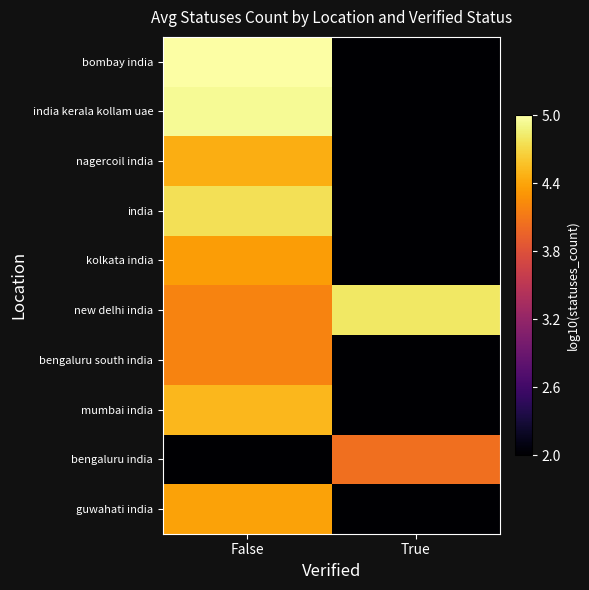

At False, list the series in order from smallest to largest.

bengaluru india, bengaluru south india, new delhi india, kolkata india, guwahati india, nagercoil india, mumbai india, india, india kerala kollam uae, bombay india